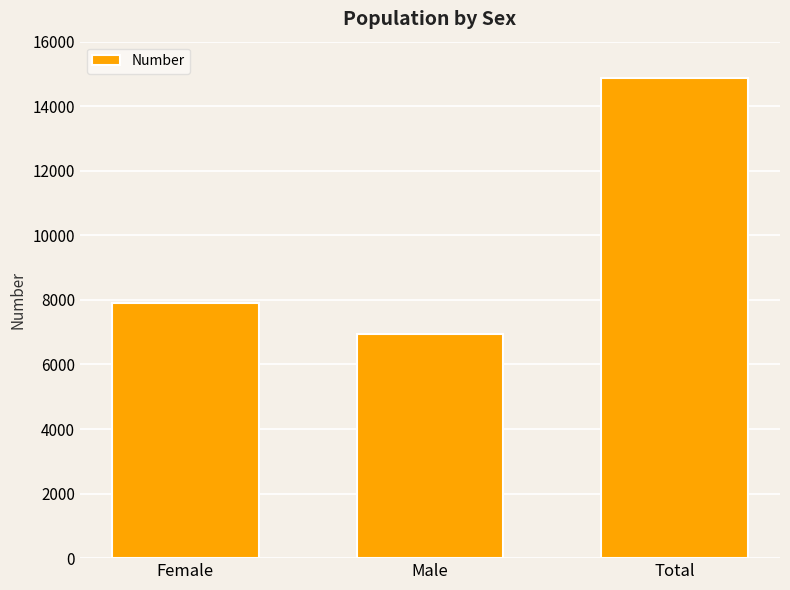

What is the value of the 2nd bar from the left?

6942